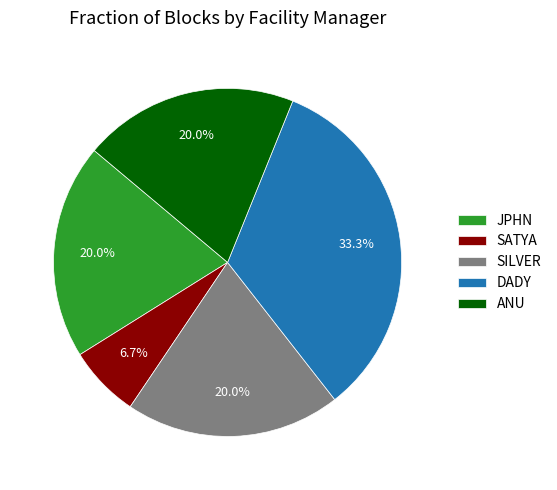

Which slice is the largest?

DADY